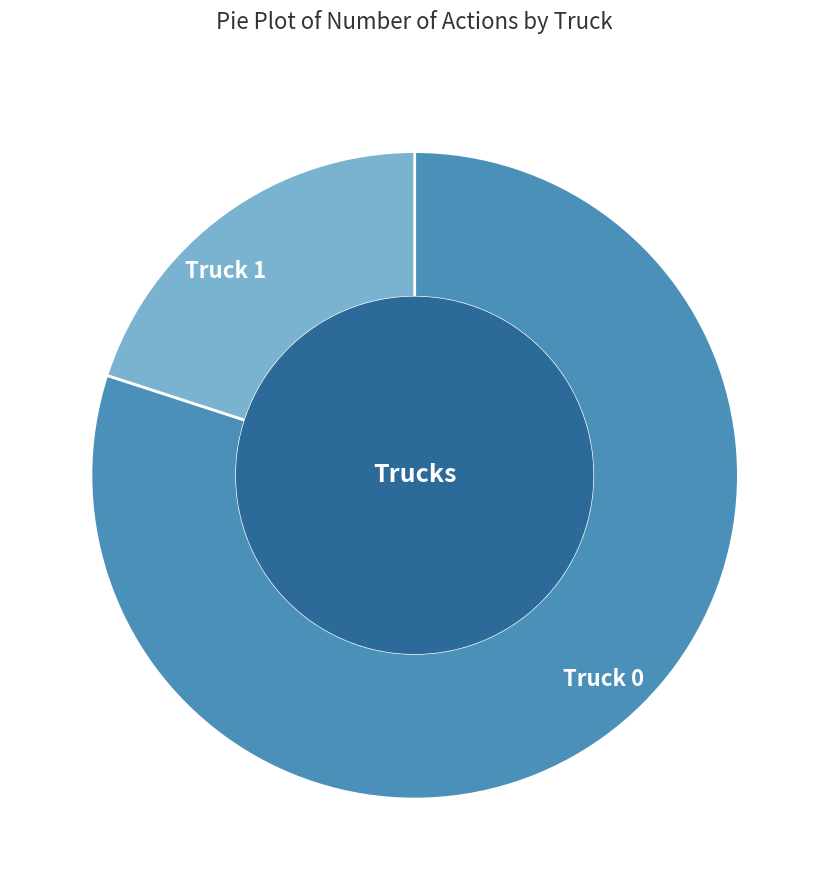

Is it true that Truck 1 is 20% of the pie?

True